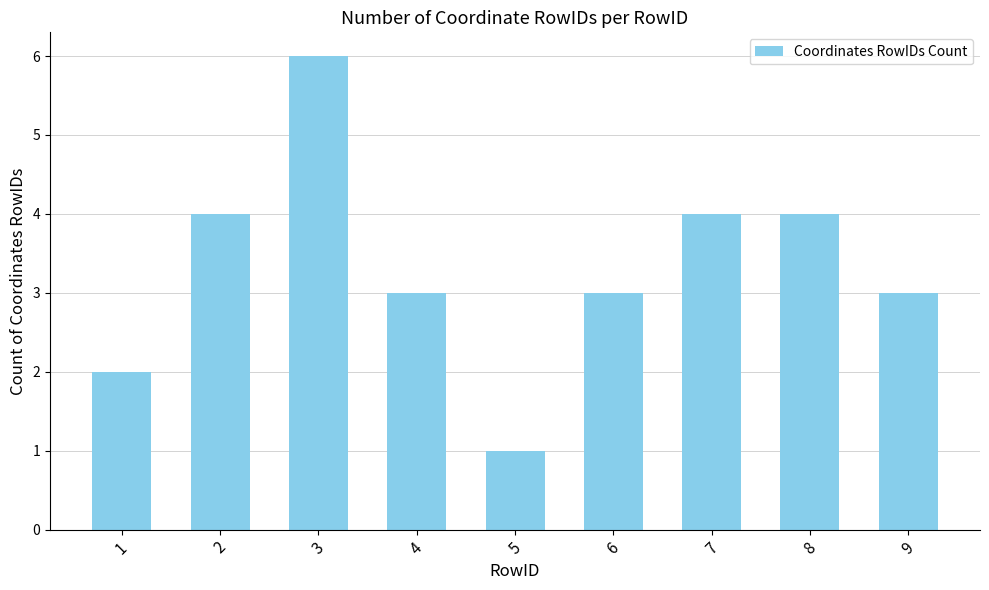

What is the change in value from 1 to 9?

+1